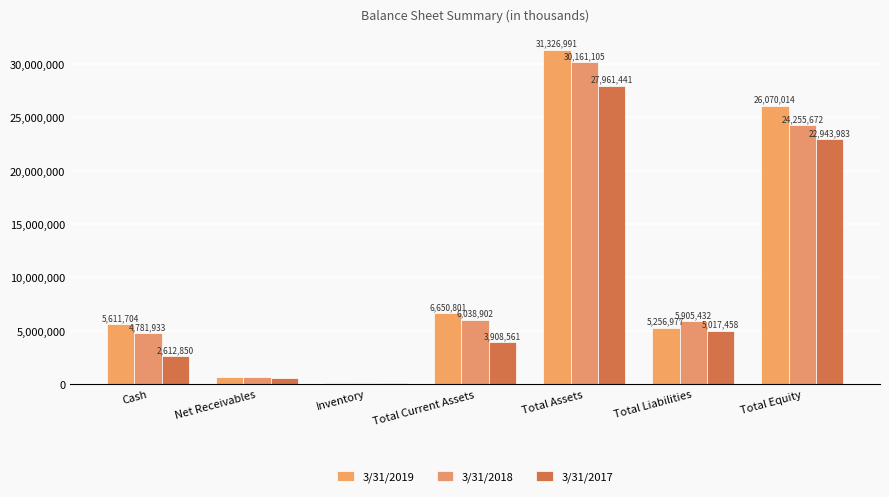

At how many categories does at least one series exceed 23782134?

2